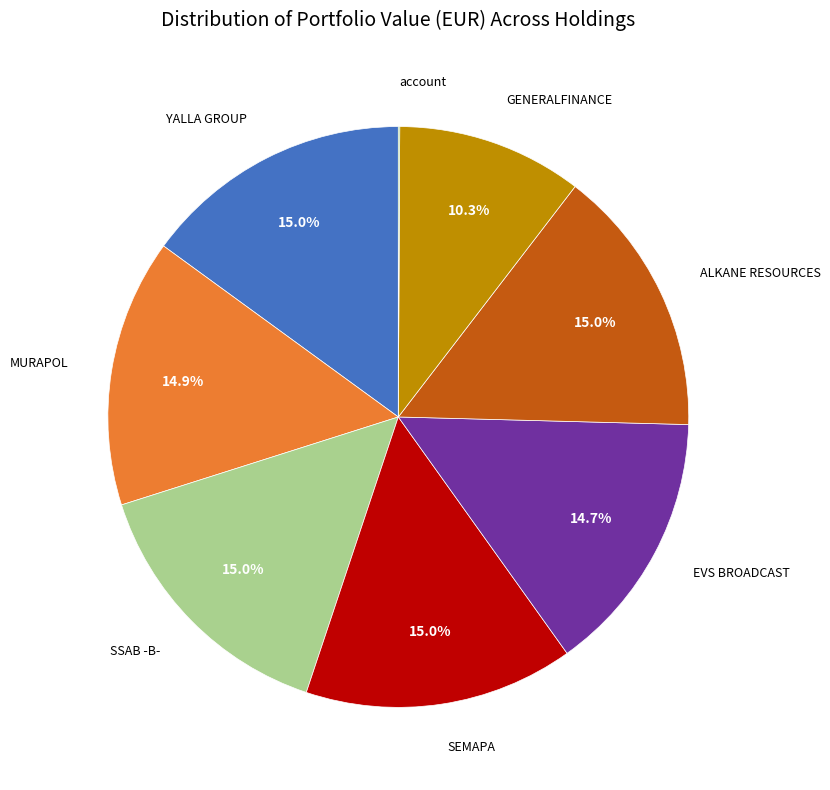

Is there any slice that represents more than half of the pie?

No